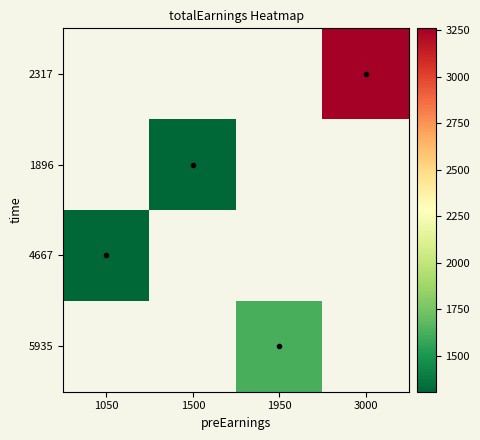

What is the minimum value shown in the chart?

1308.5